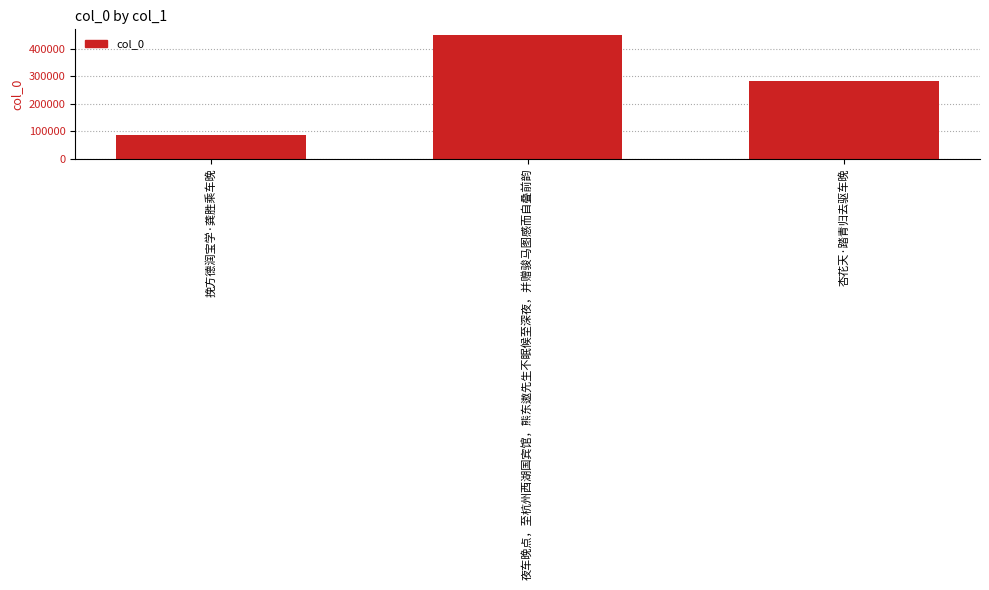

Which category has the lowest value across all series?

挽方德润宝学·龚胜乘车晚